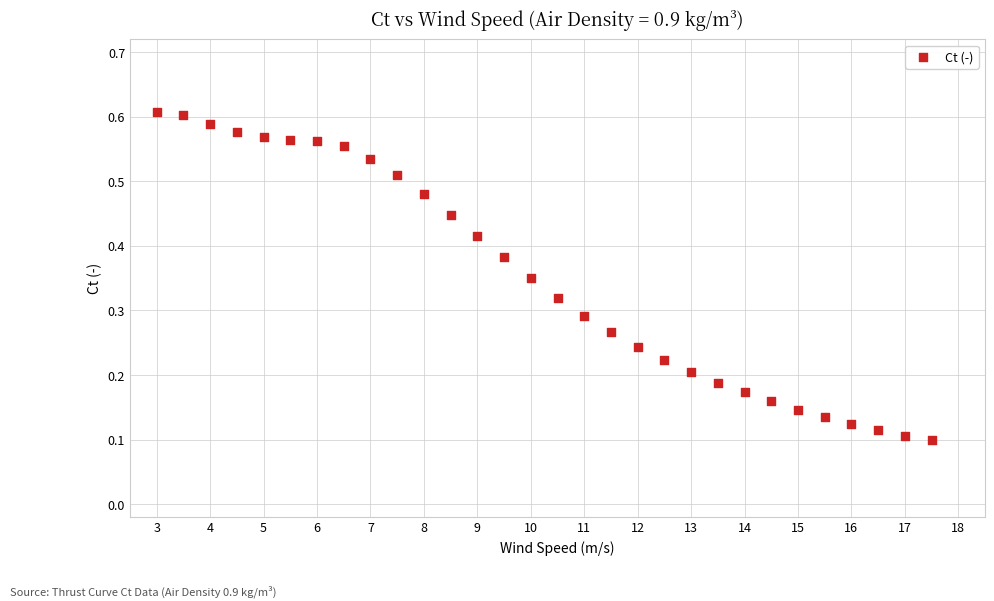

What is the range of X values (max minus min)?

14.5